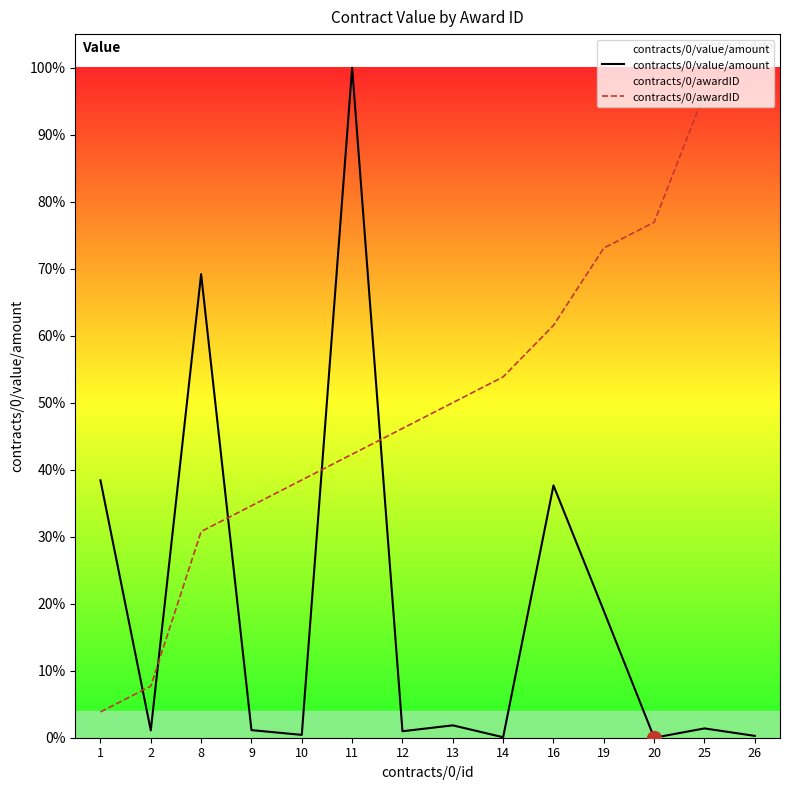

What is the maximum value for contracts/0/awardID?

1.0